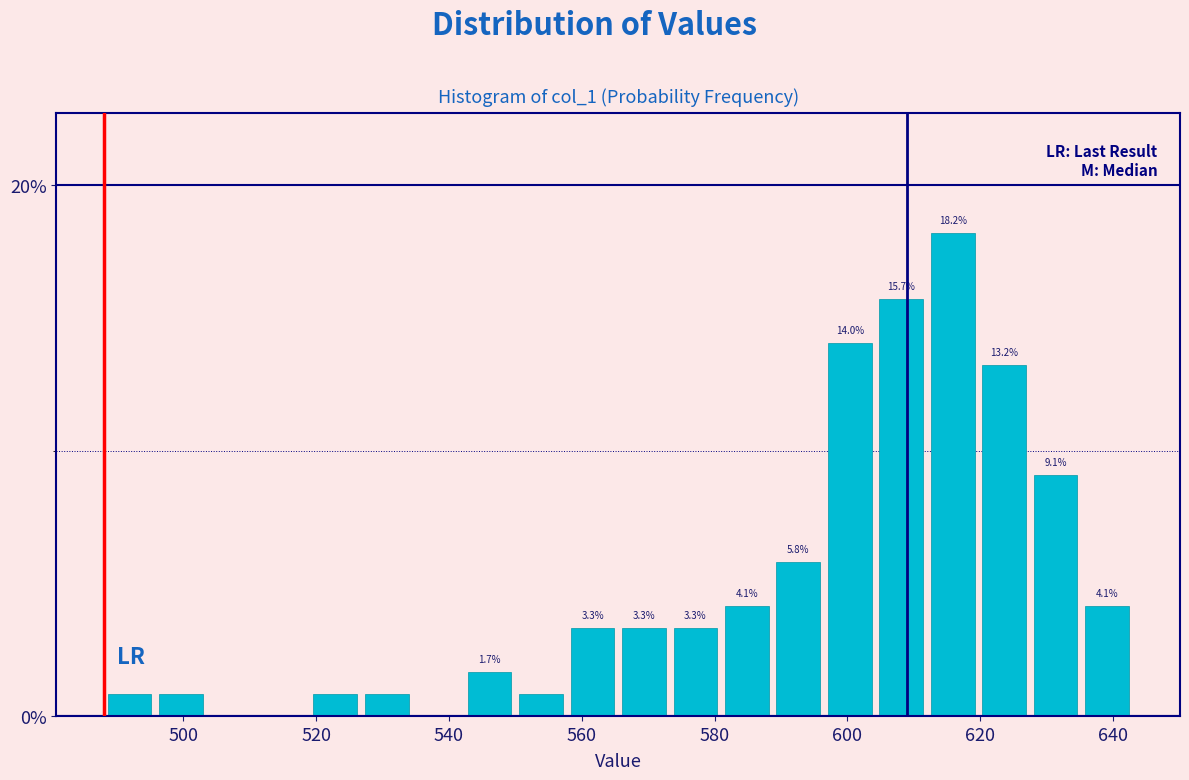

Read against the x-axis, roughly where is the centre of the tallest bar?

616